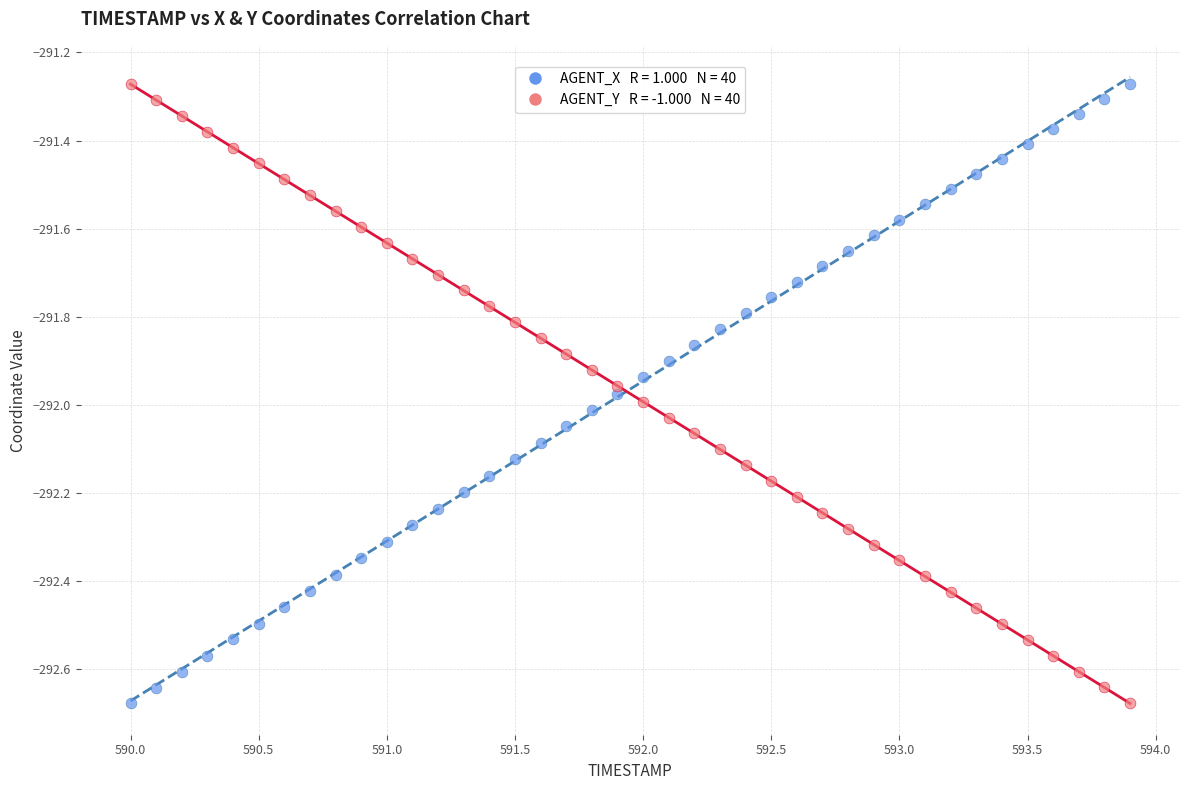

Across all data points, what is the range of X values (max minus min)?

3.9